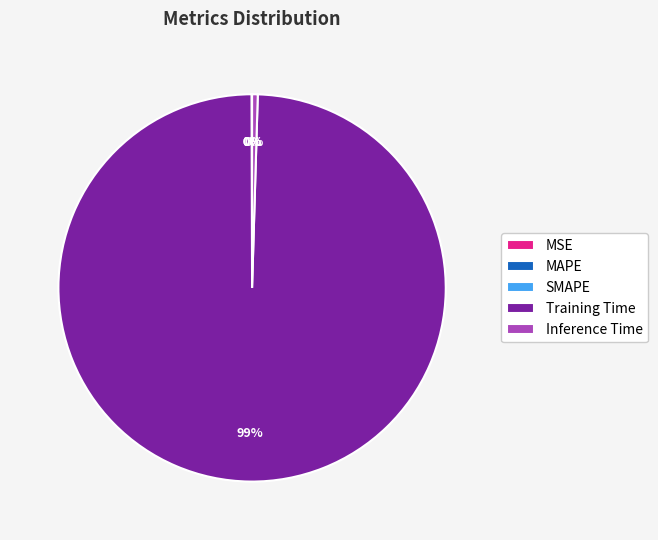

True or false: Training Time accounts for 92% of the total.

False